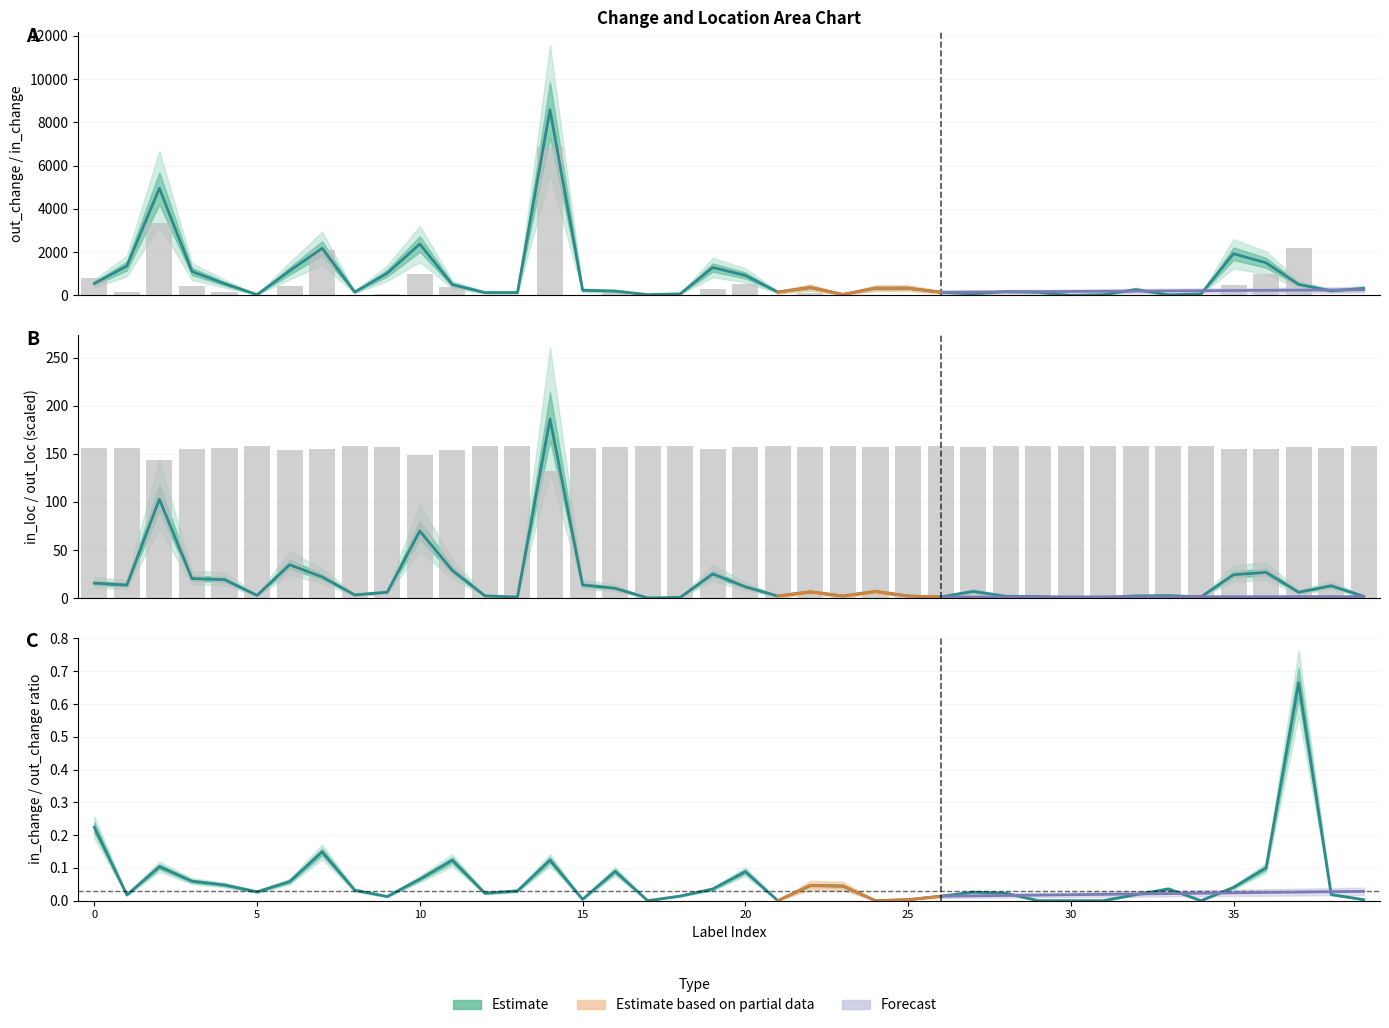

What is the sum of all in_loc (scaled) values?

698.0